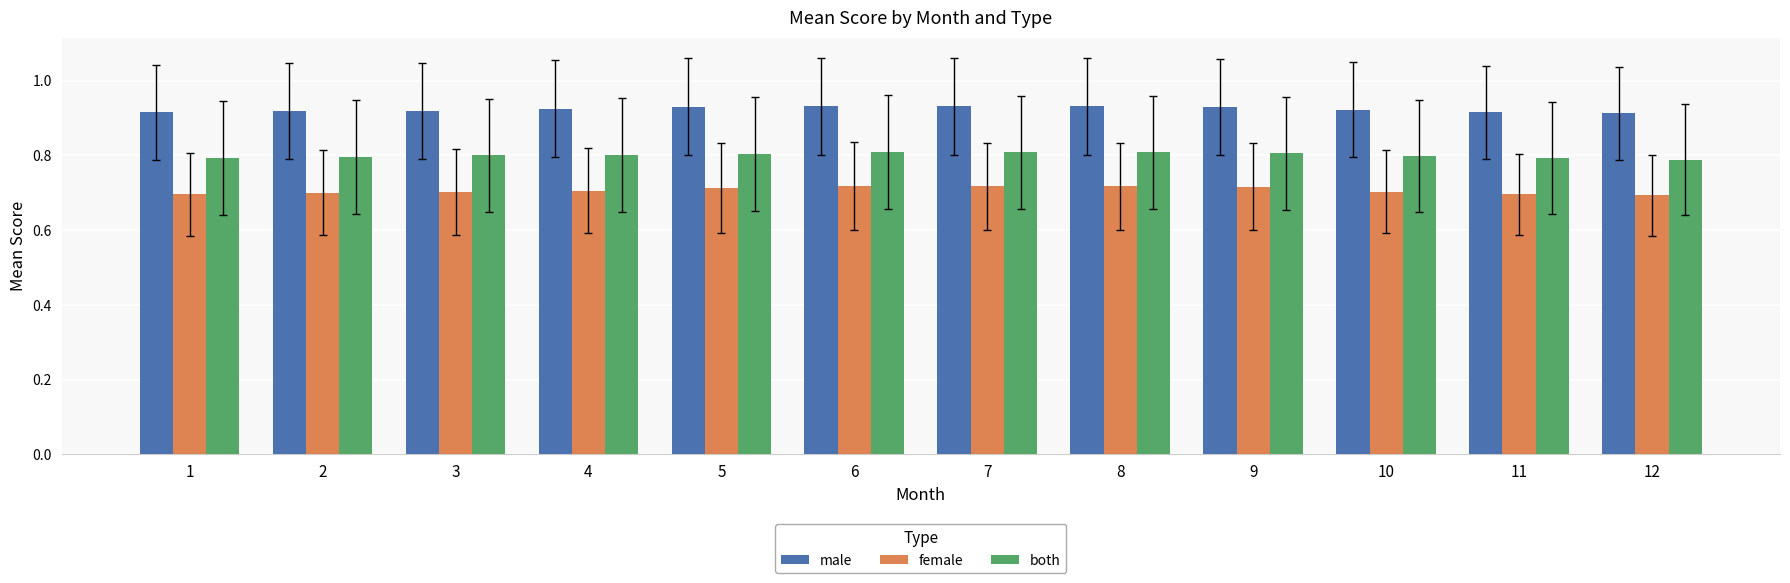

Rank the series at 2 from lowest to highest value.

female, both, male